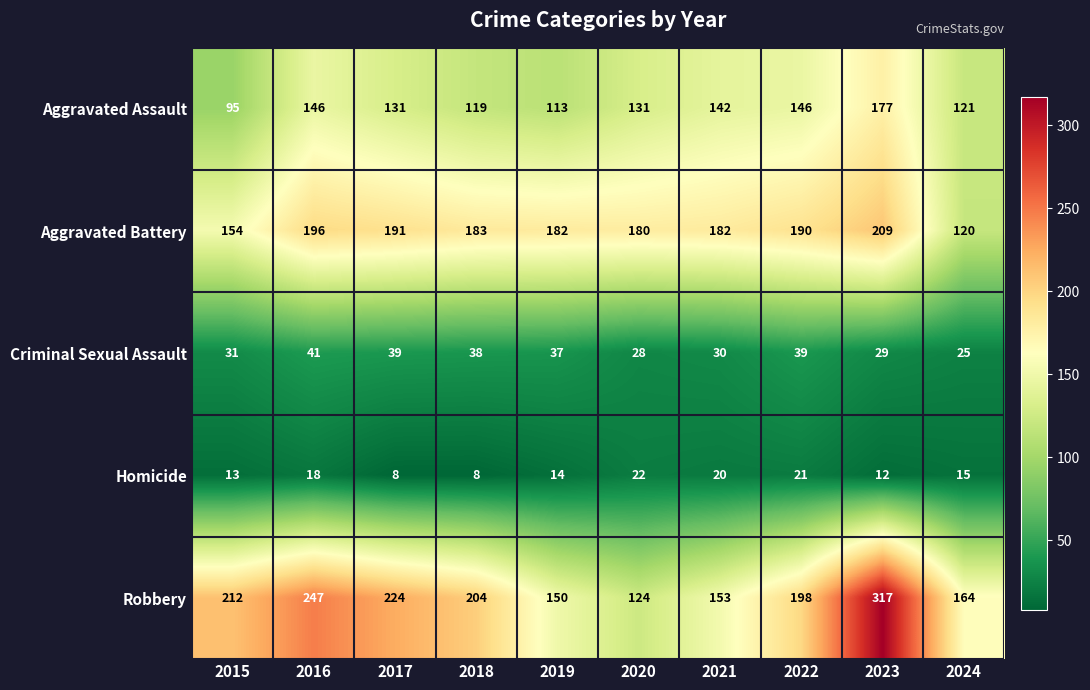

What is the average value of the Aggravated Battery series?

179